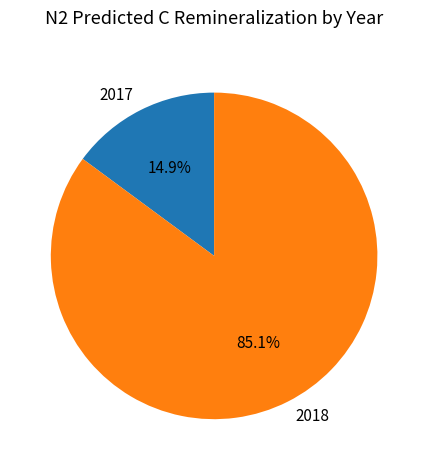

To the nearest percent, what is the average slice percentage?

50%